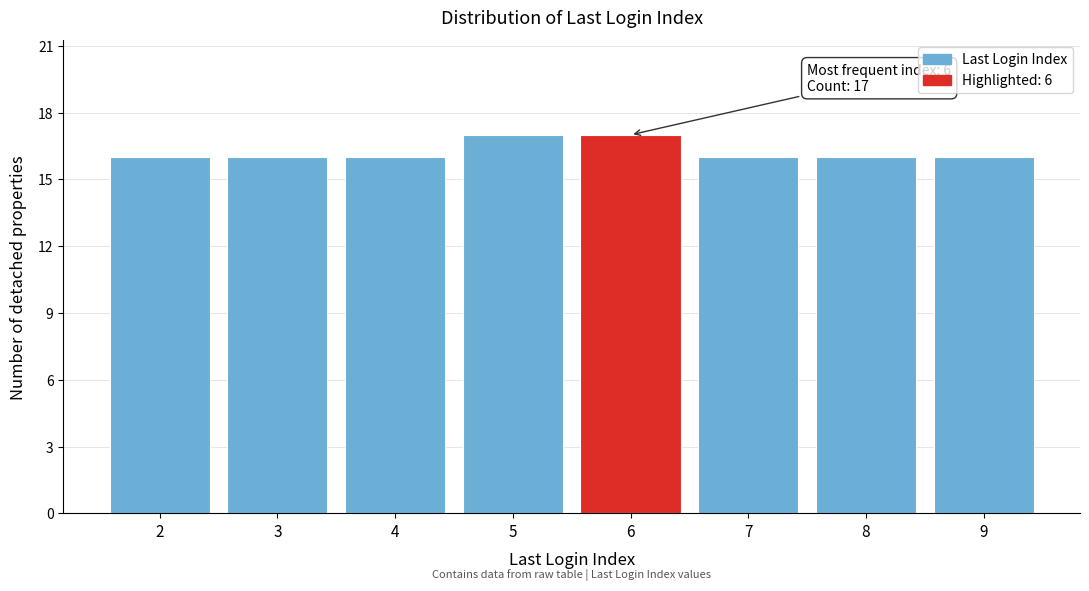

Reading left to right, transcribe all the data shown in this chart.

2=16	3=16	4=16	5=17	6=17	7=16	8=16	9=16